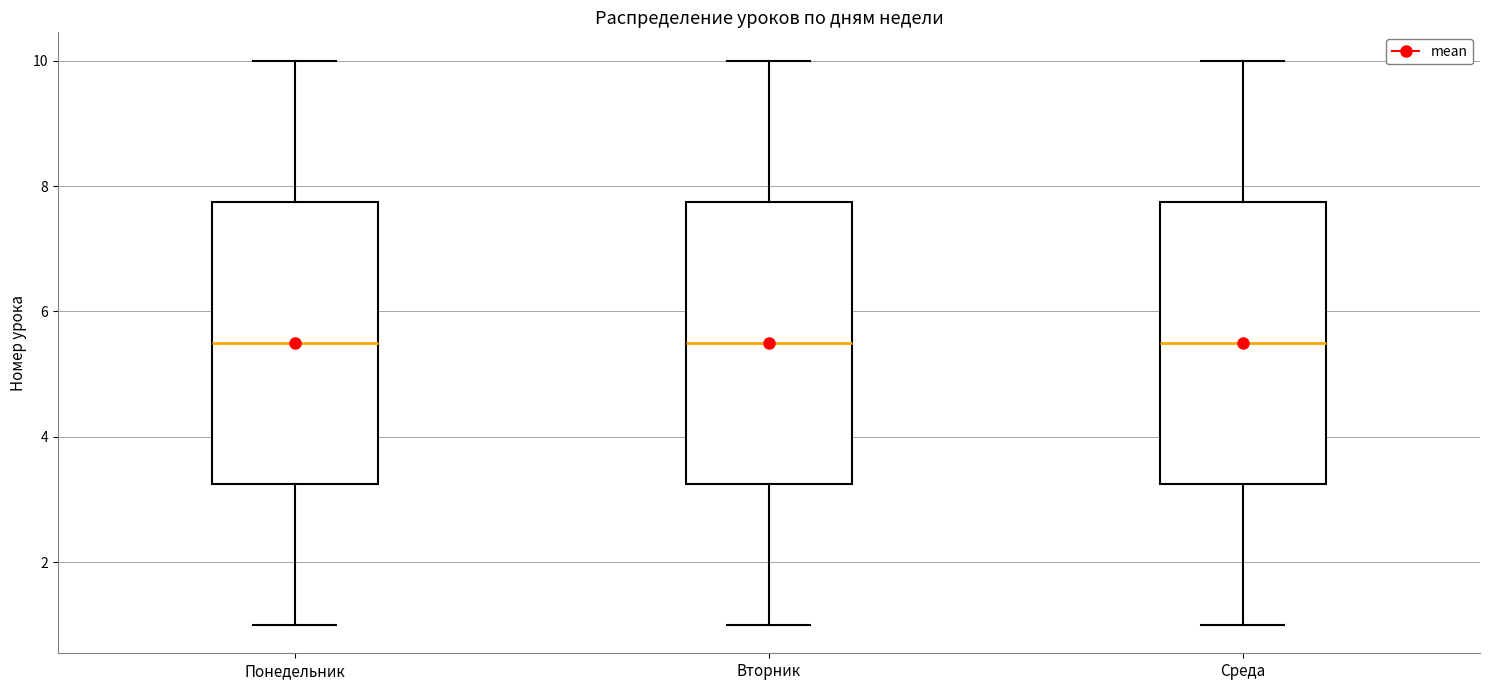

Where is the upper edge of the box for Среда on the y-axis? The values are not printed on the chart, so give them approximately, as read against the axis.

7.8